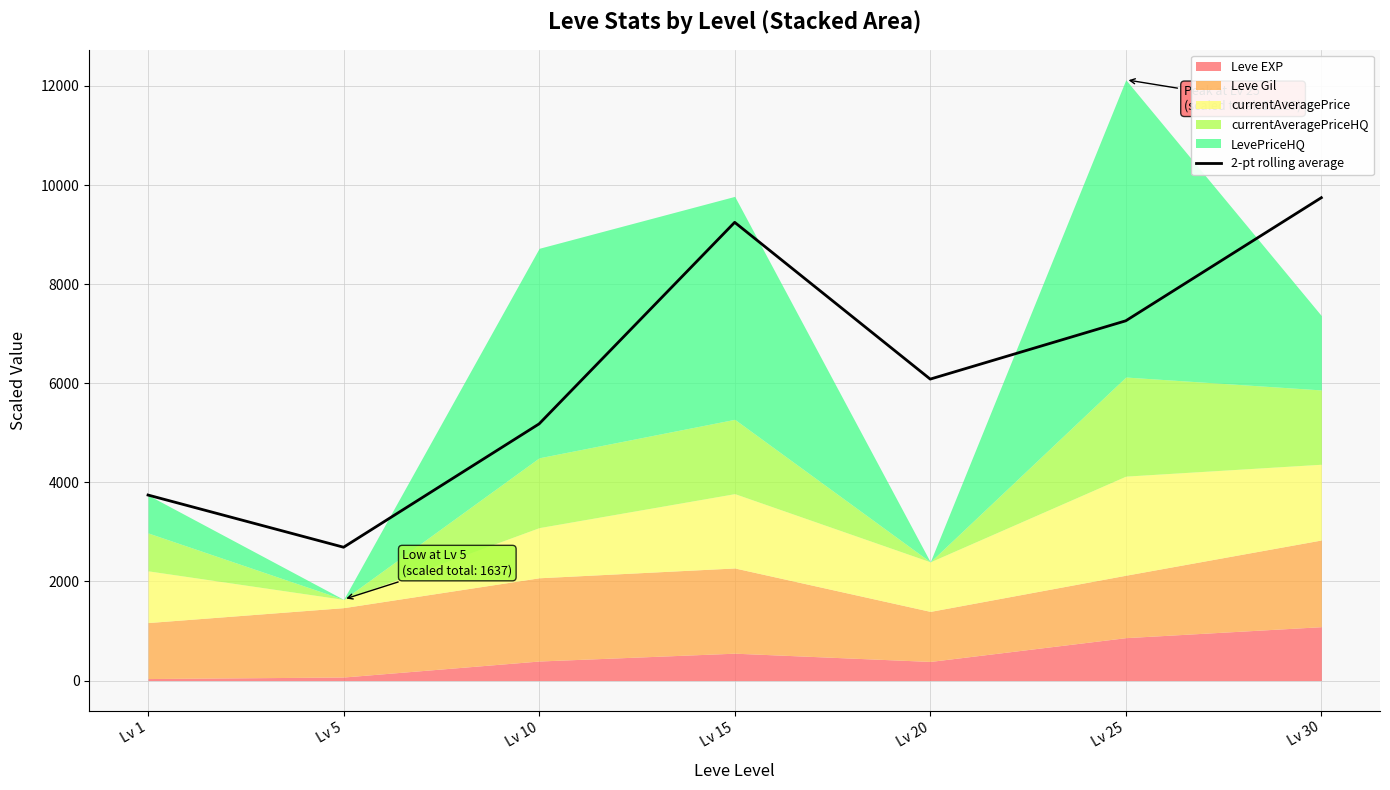

The value of 2-pt rolling average at Lv 1 is 1322.3. True or false?

False